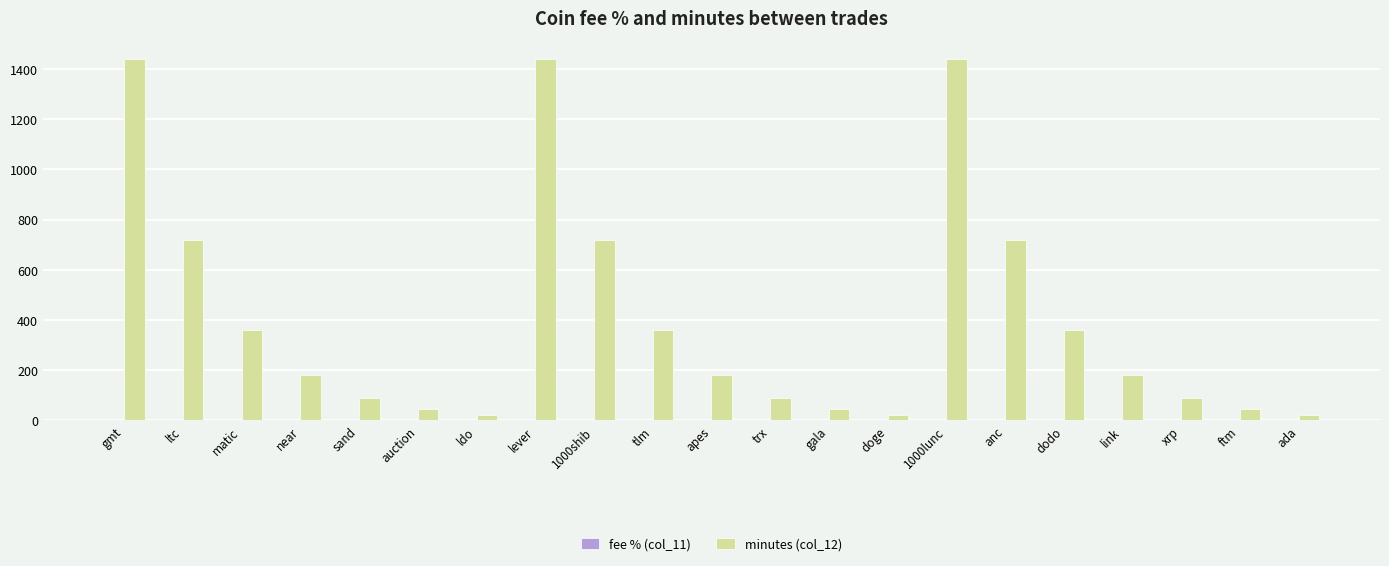

What is the sum of all minutes (col_12) values?

8572.5